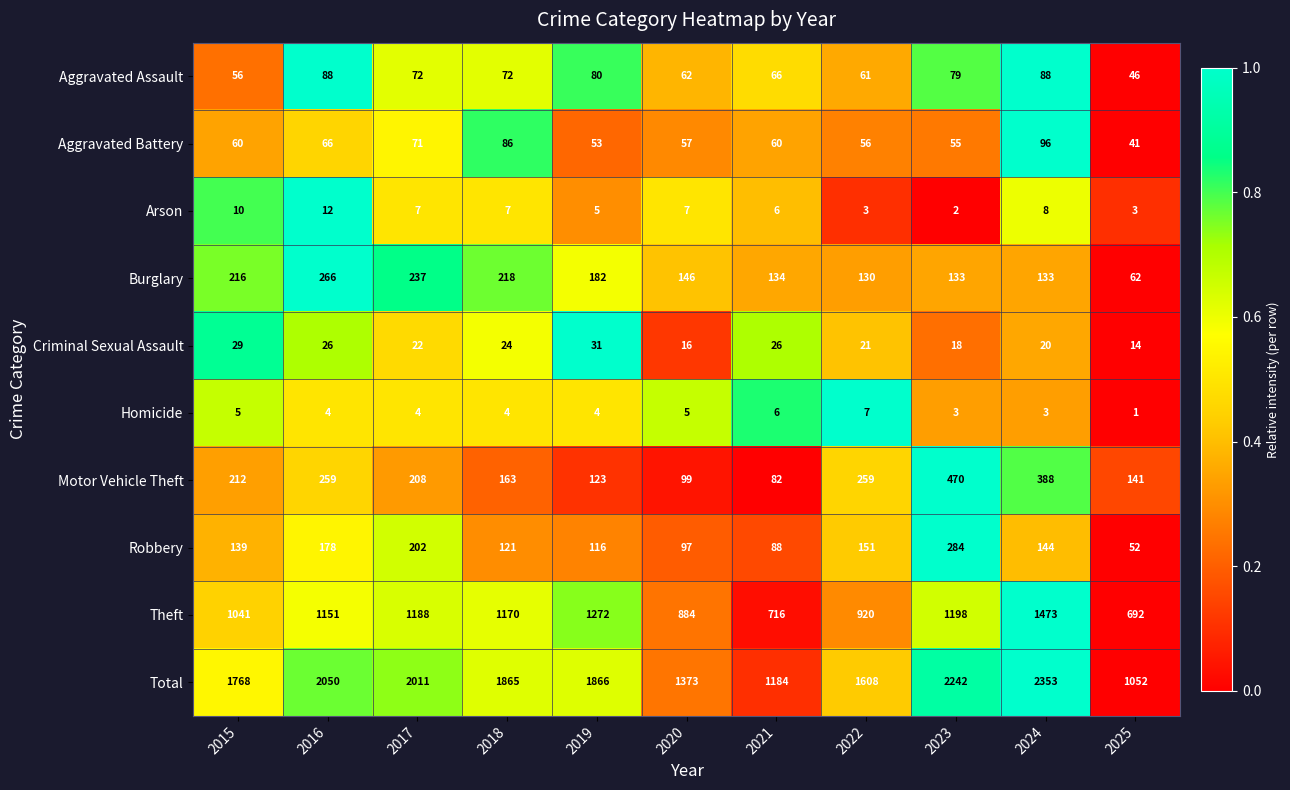

Which label corresponds to the smallest value in the chart?

2025